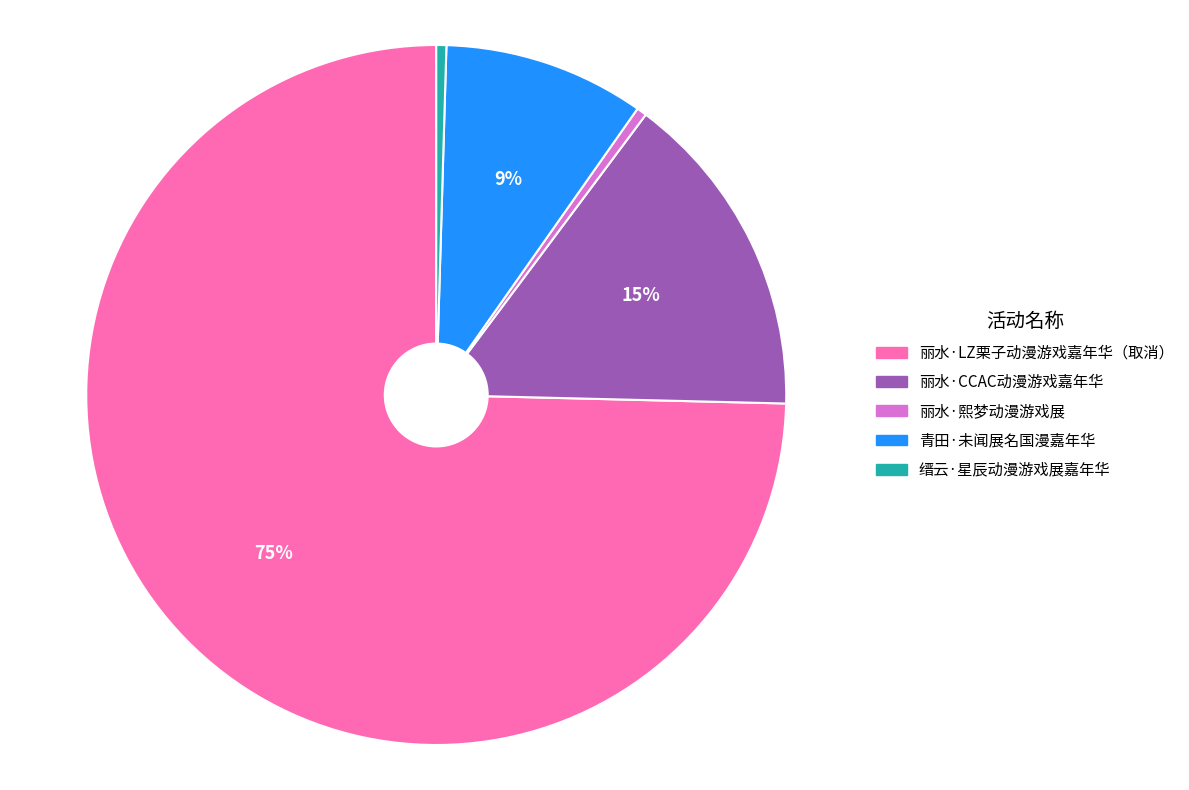

Is it true that 缙云·星辰动漫游戏展嘉年华 is 0% of the pie?

True